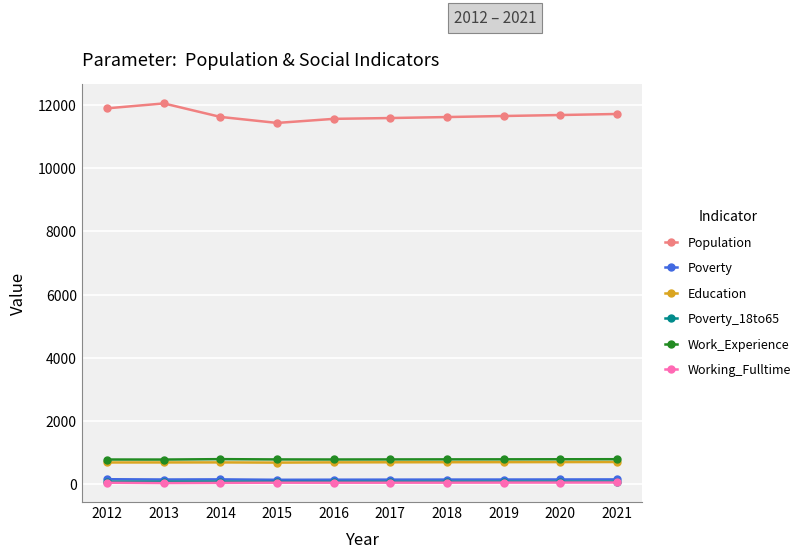

How many lines are shown in the chart?

6